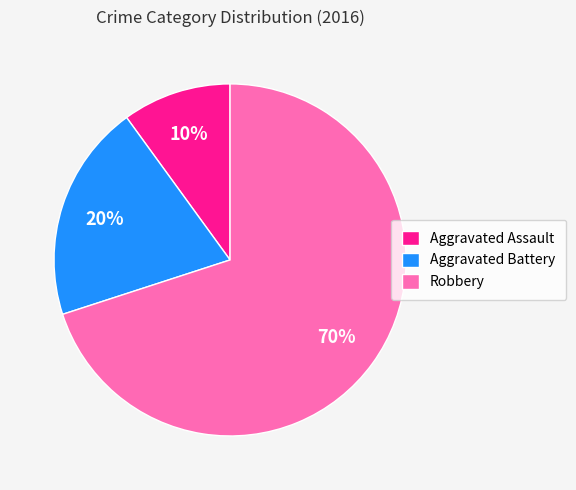

To the nearest percent, what is the difference between the Aggravated Assault and Aggravated Battery slice percentages?

10%